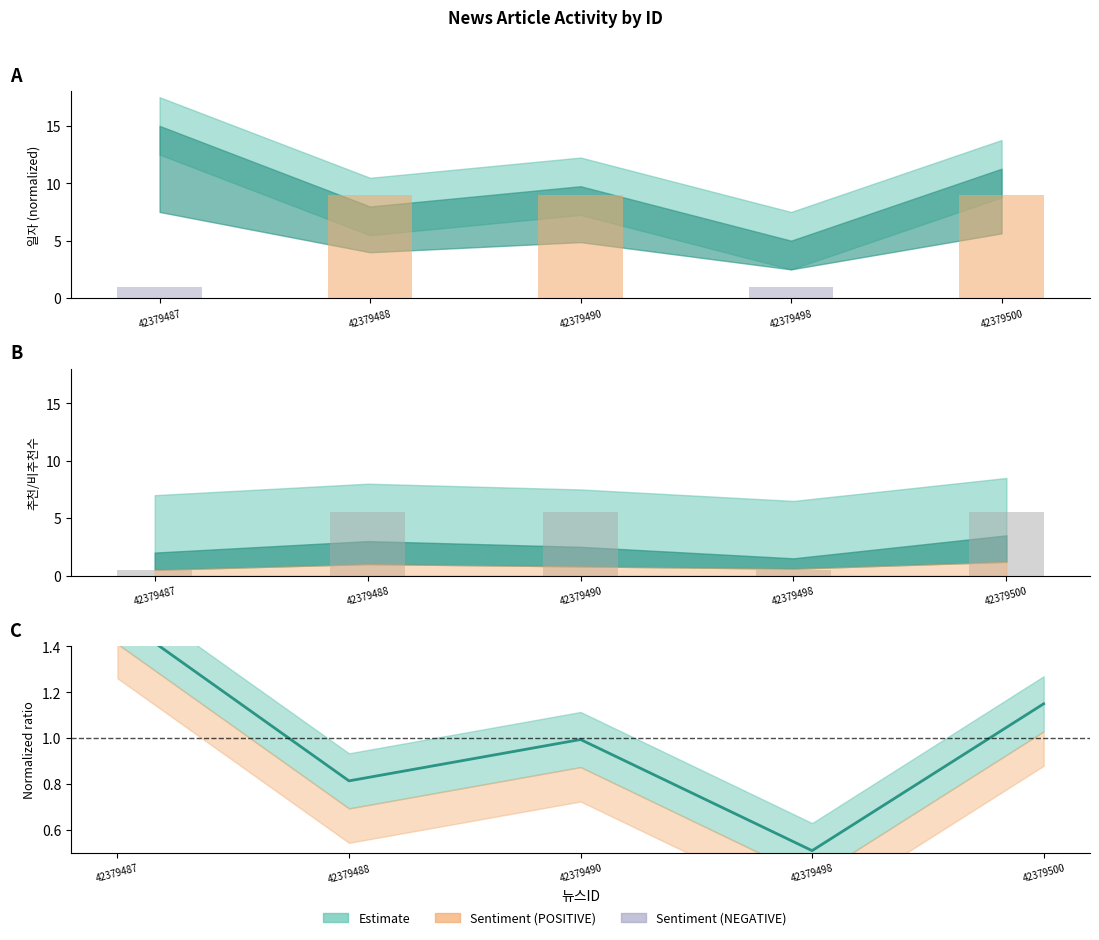

List the labels in order of Activity bar value, smallest first.

42379487, 42379498, 42379488, 42379490, 42379500